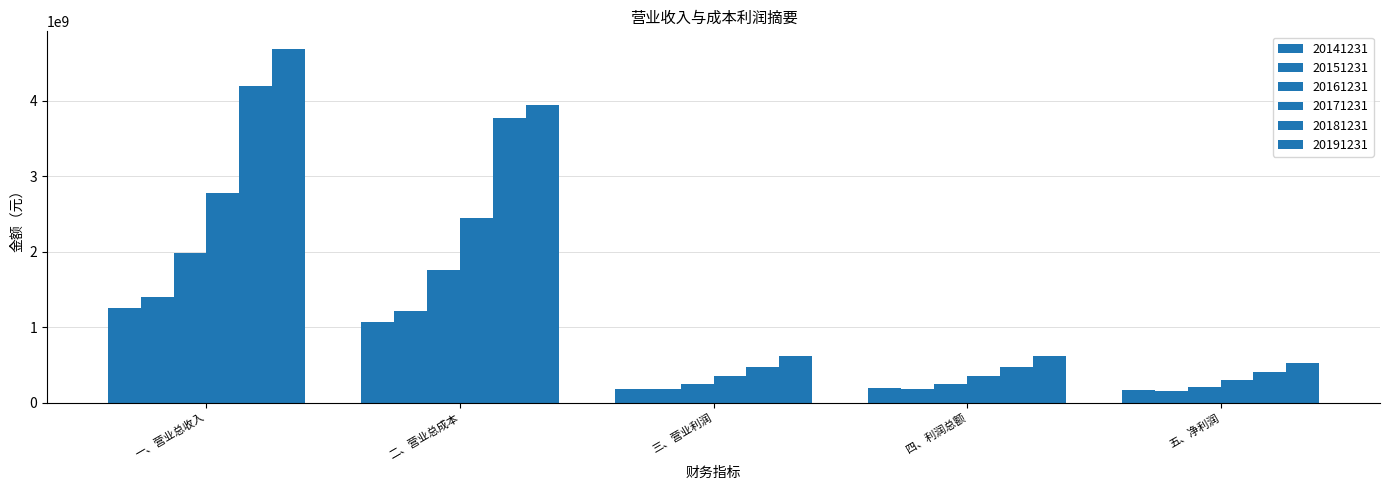

What is the greatest value displayed?

4688414138.0